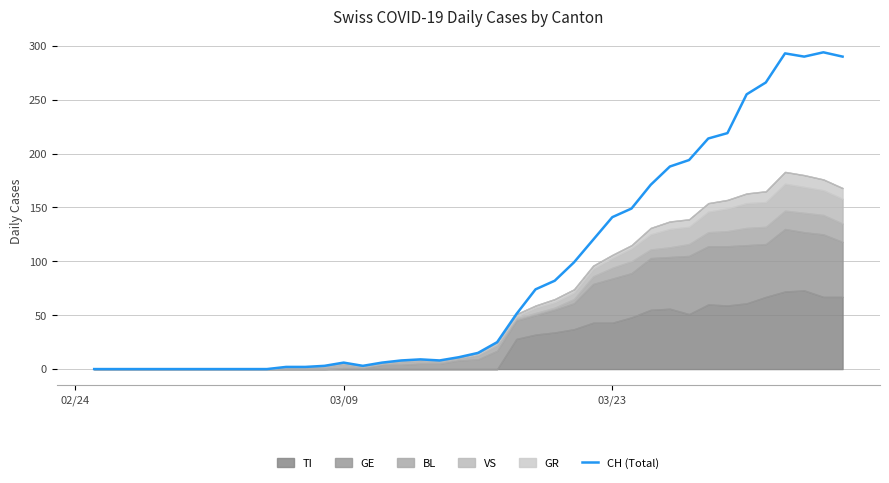

How many categories are shown in the chart?

40